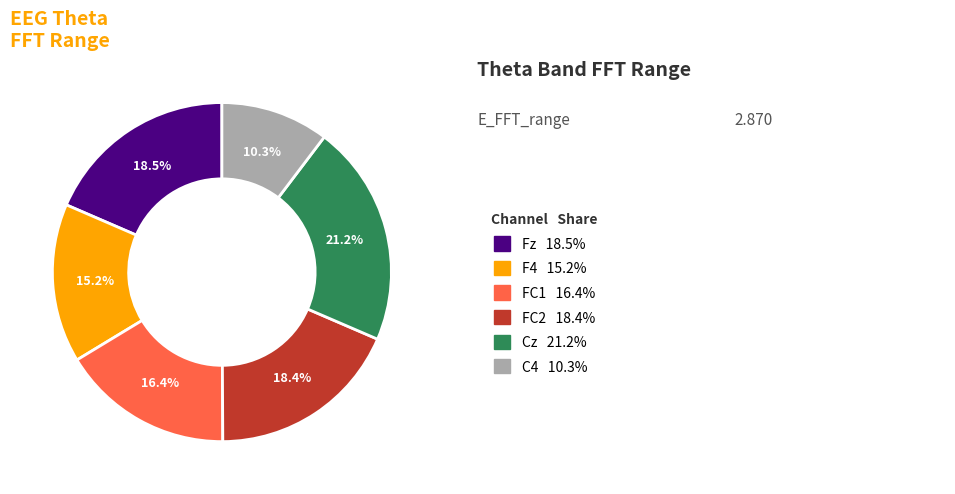

Does any single category account for the majority?

No